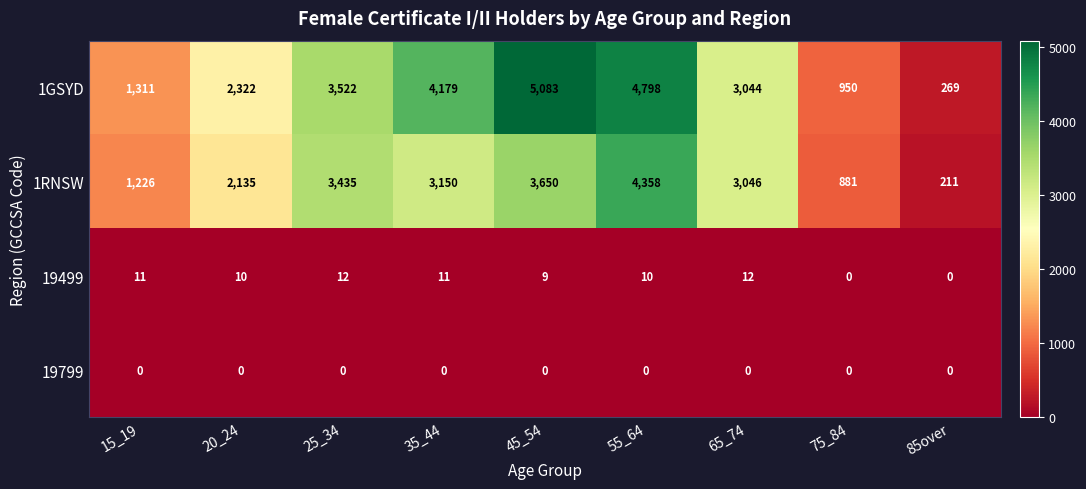

At which category is the sum across all series the highest?

55_64